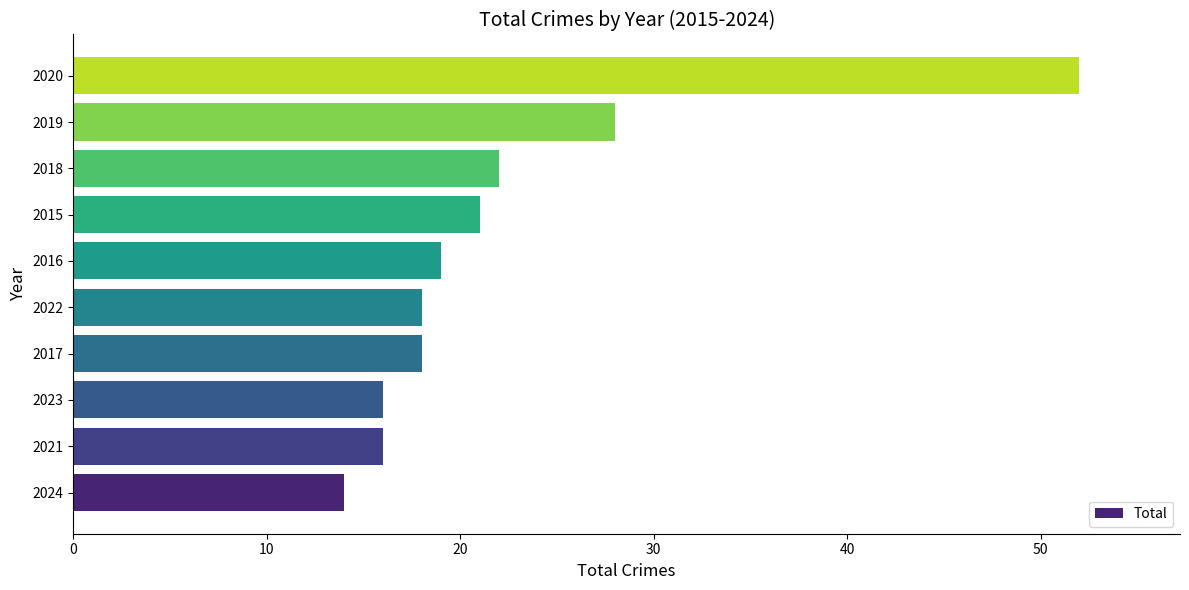

At which category does the chart reach its peak across all series?

2020